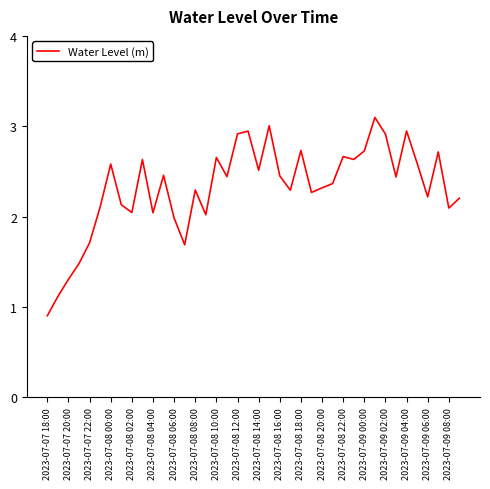

What is the difference between the maximum and minimum values?

2.2